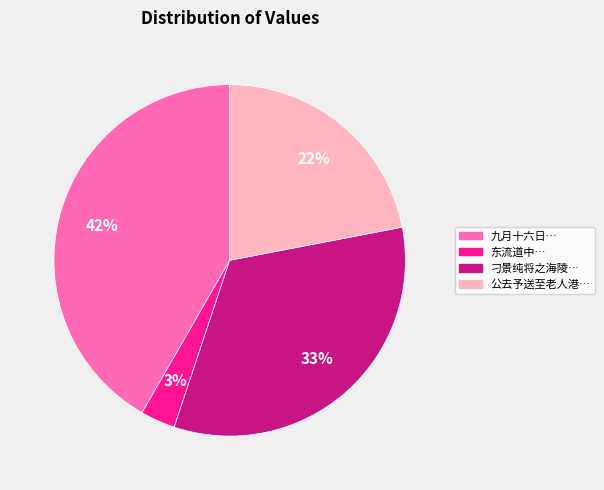

Does any single category account for the majority?

No